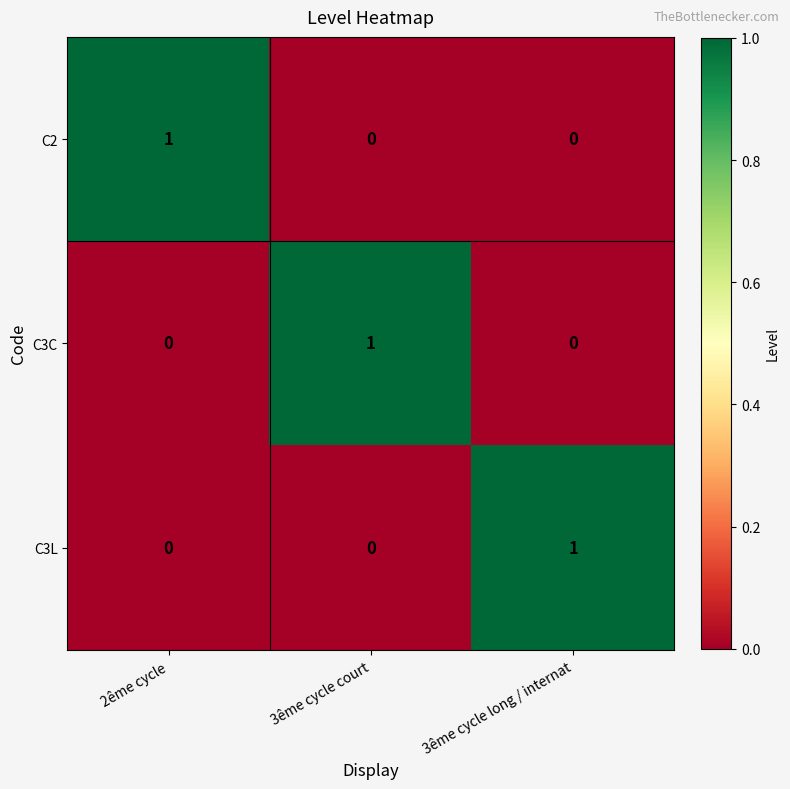

How many distinct data groups are displayed?

3